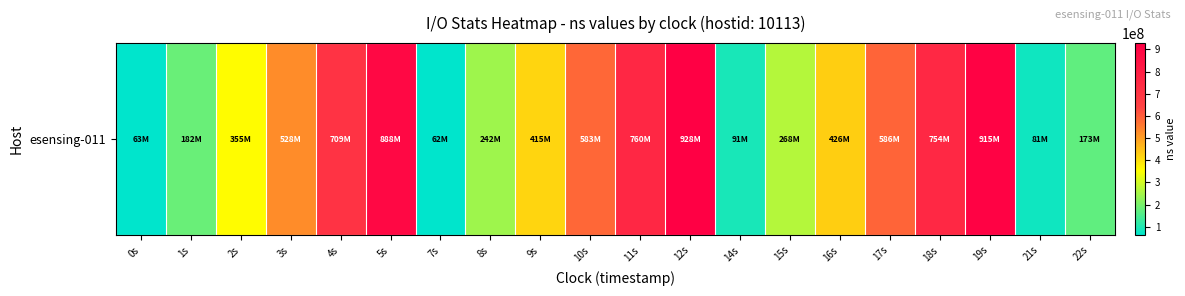

How many values are below 426278430?

10